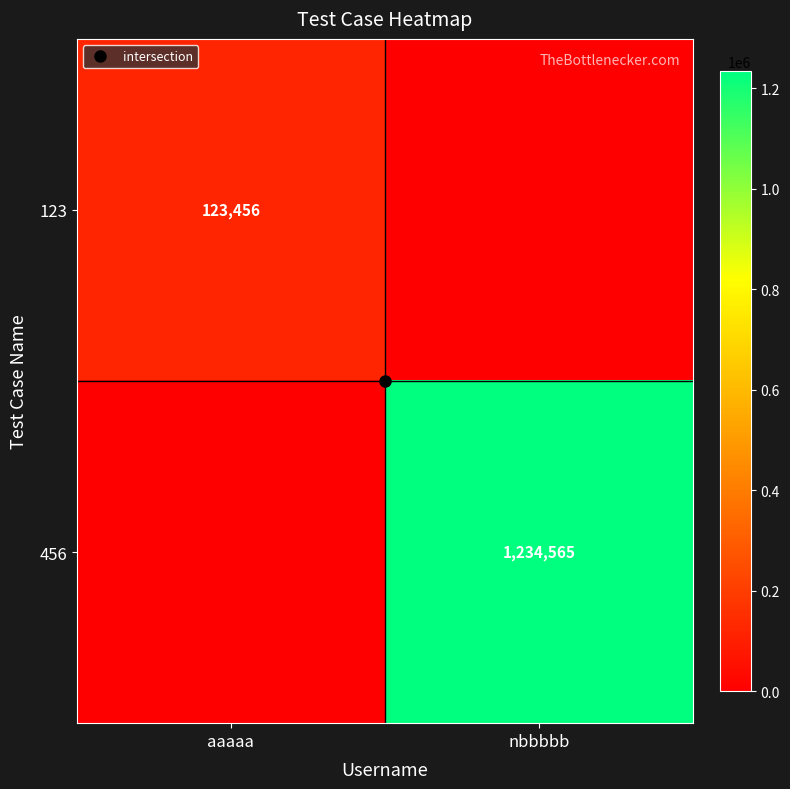

Which category has the lowest value across all series?

nbbbbb